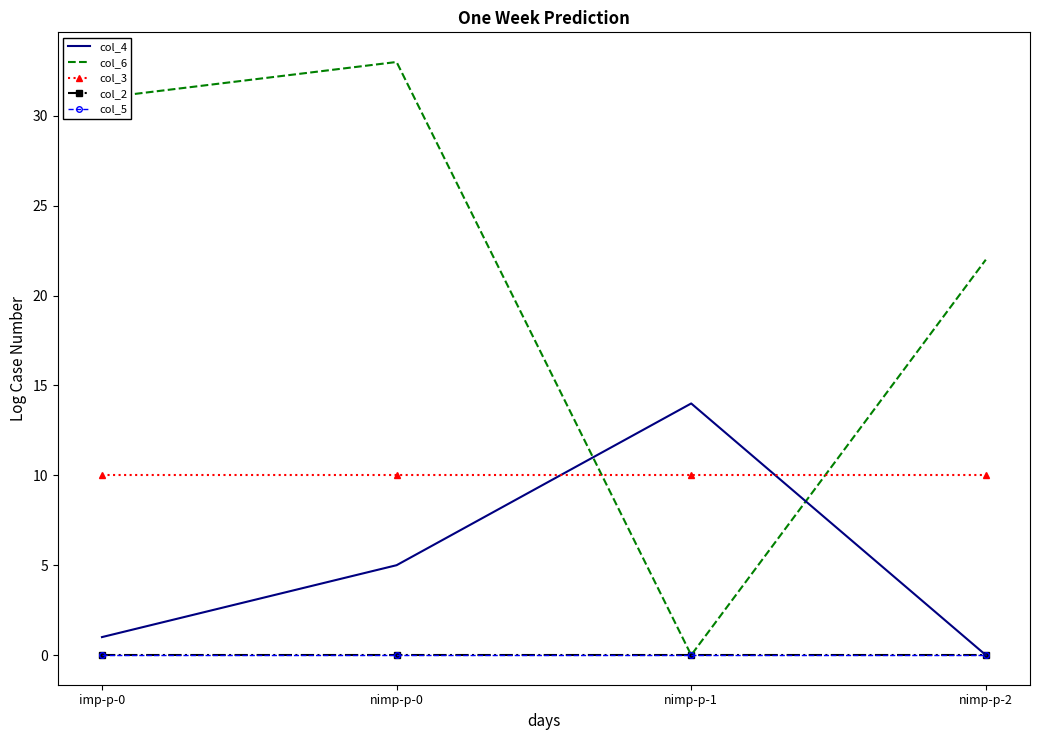

True or false: col_2 has more than 0 points higher than both neighbors.

False